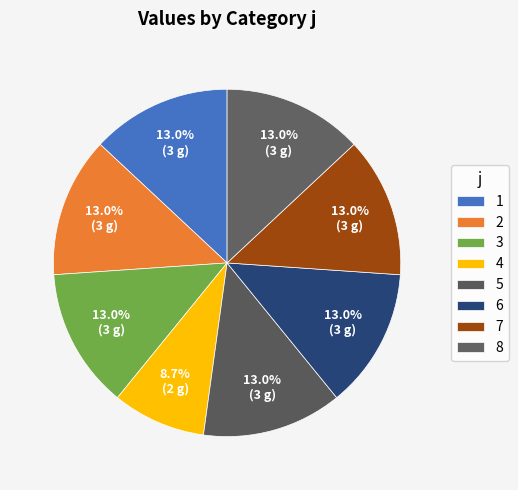

Does 1 account for over 50% of the chart?

No